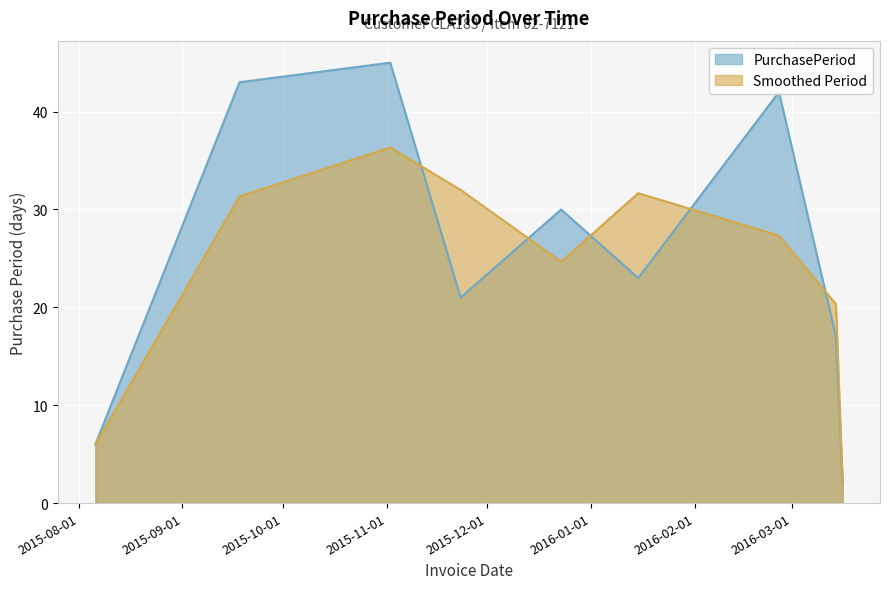

What is the difference between the values at 2016-03-14 and 2015-11-23?

4